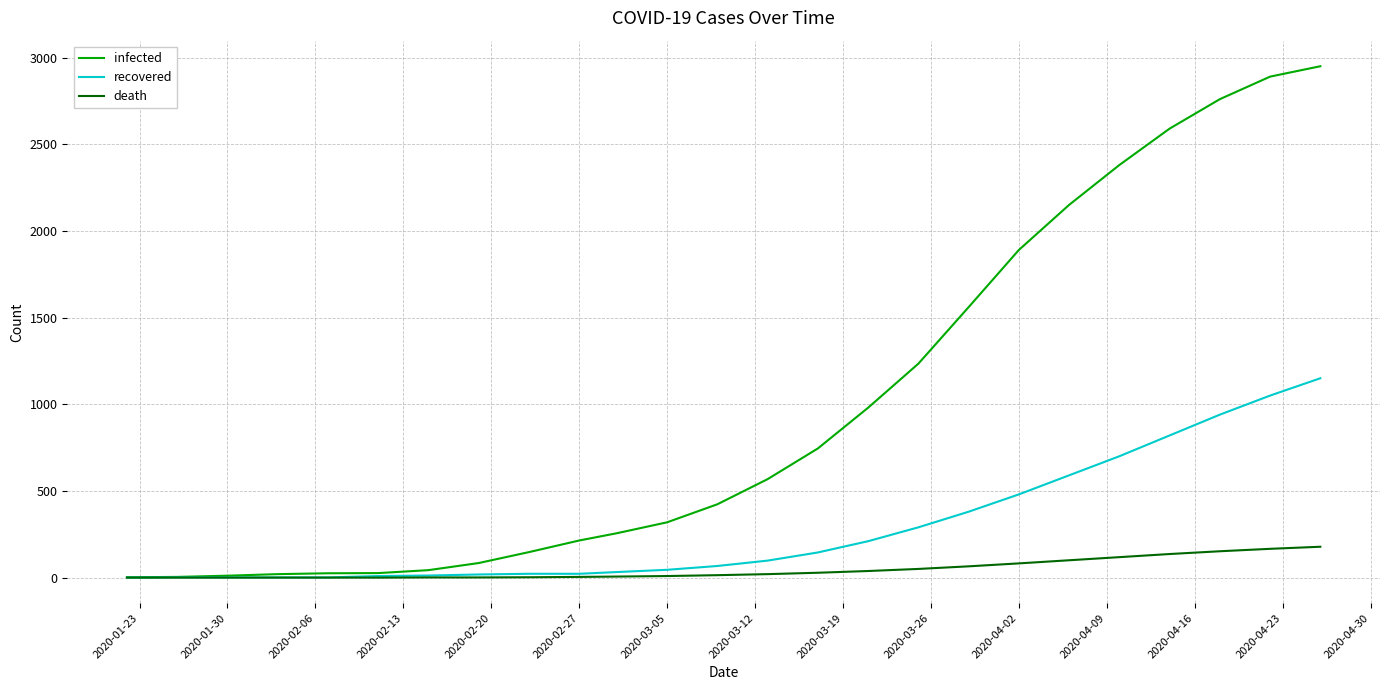

Rank the series by their maximum value, from highest to lowest.

infected, recovered, death